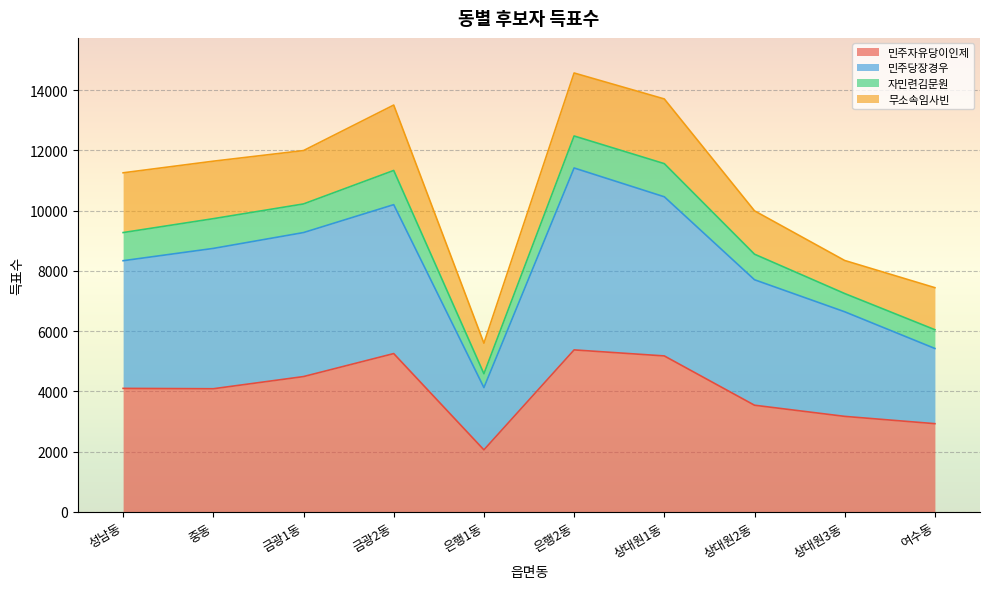

Which series has the largest total across all categories?

민주당장경우